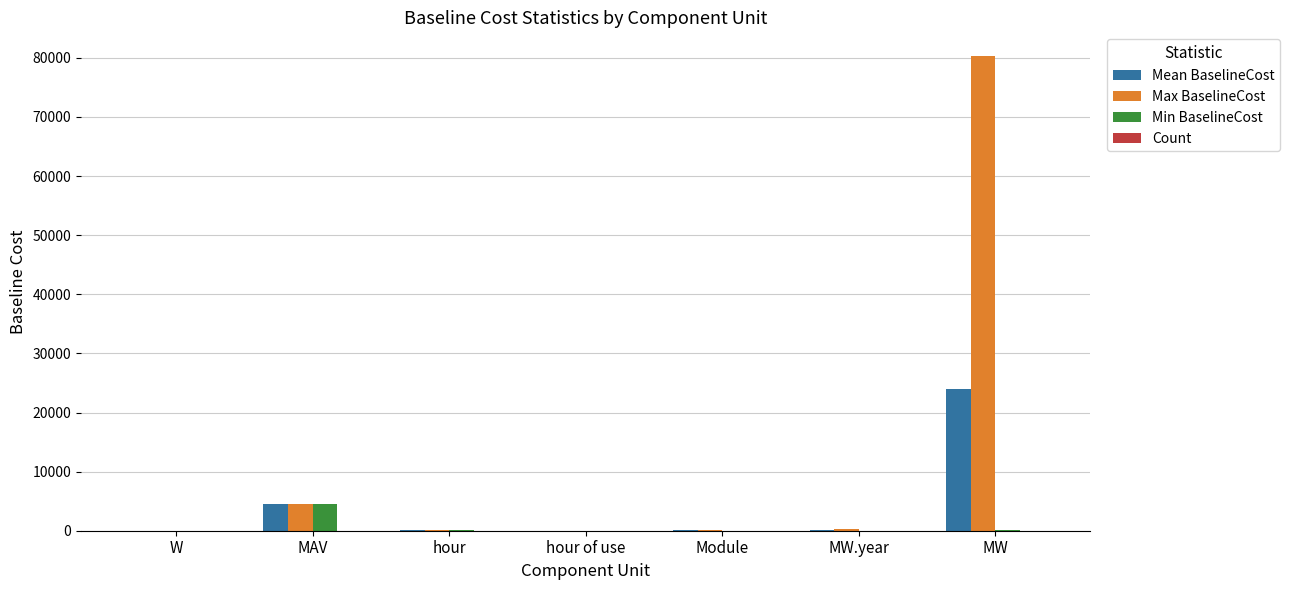

At which category does the chart reach its peak across all series?

MW